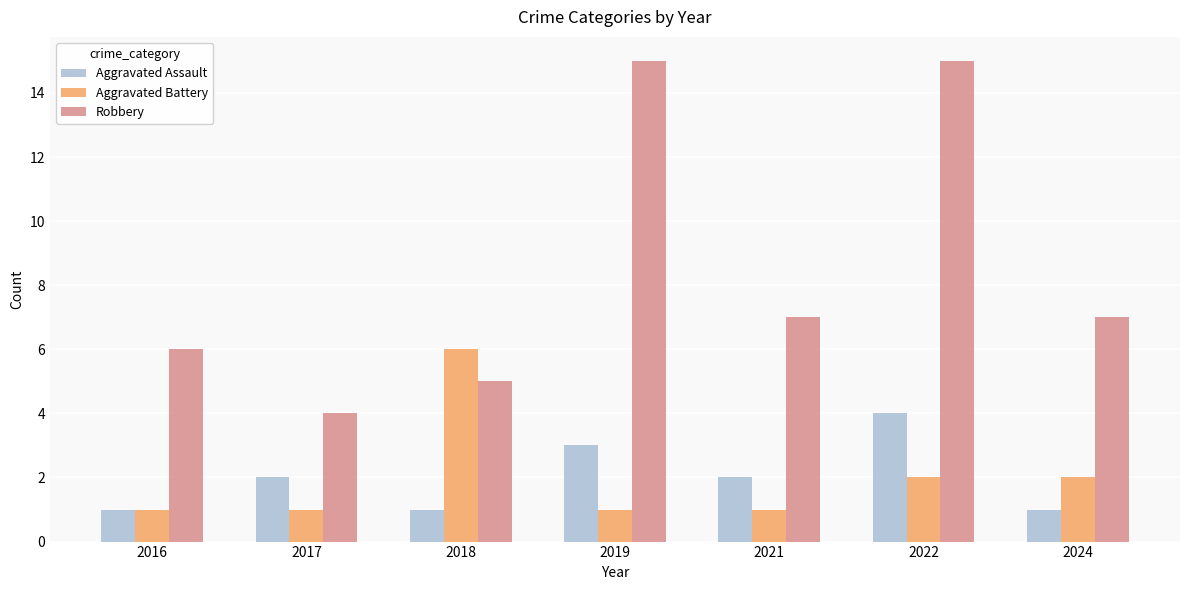

What are all the series names shown in the legend?

Aggravated Assault, Aggravated Battery, Robbery